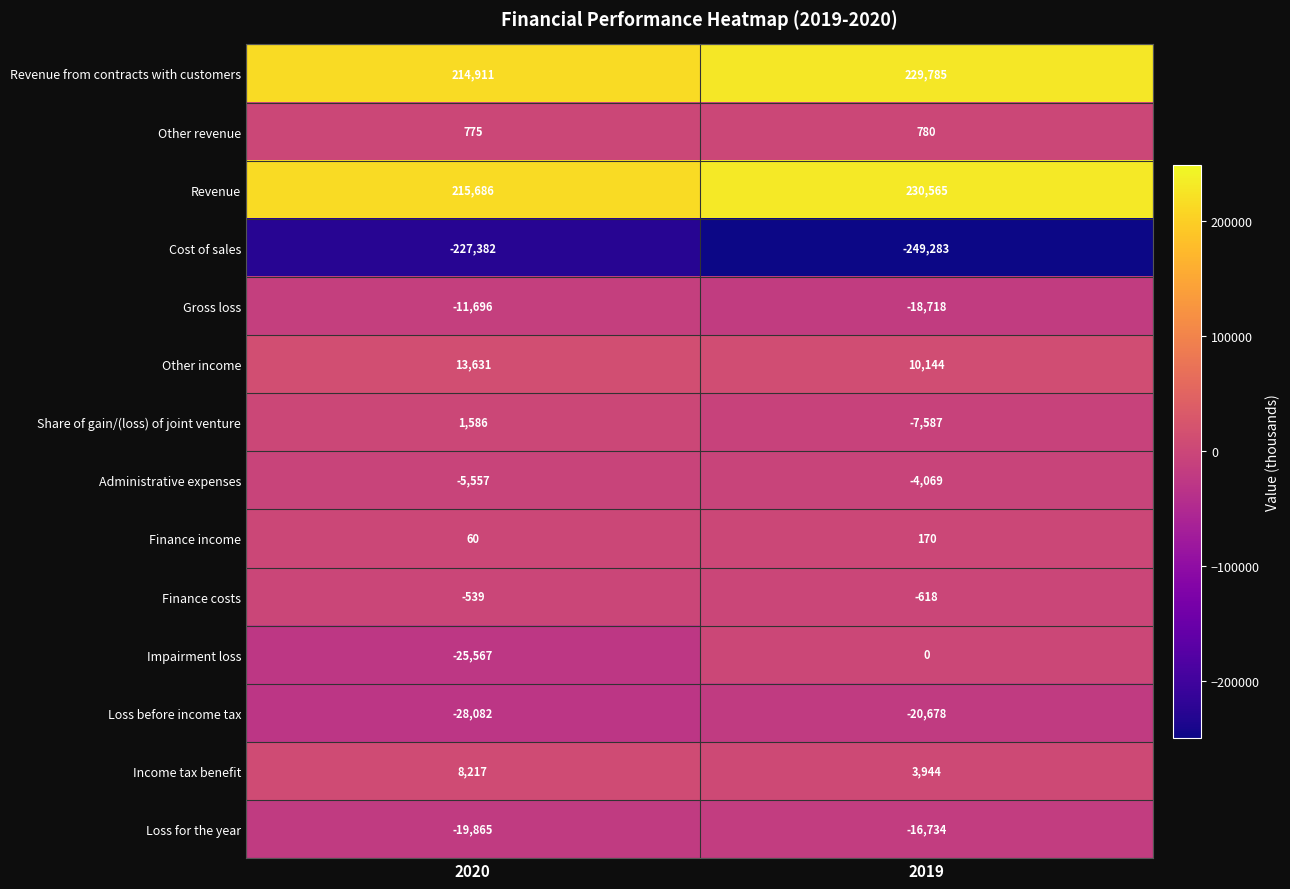

What is the difference between the Cost of sales values at 2019 and 2020?

21901